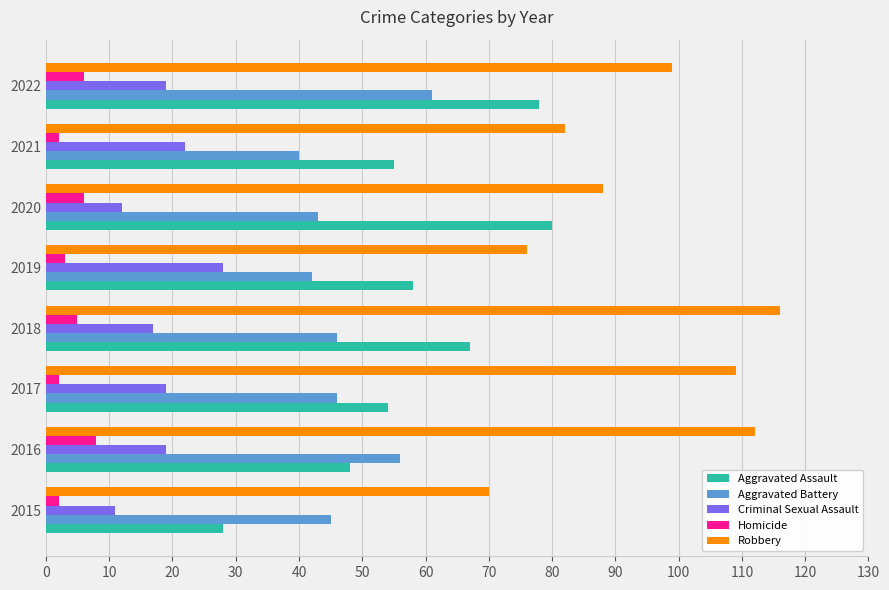

Which label corresponds to the largest value in the chart?

2018